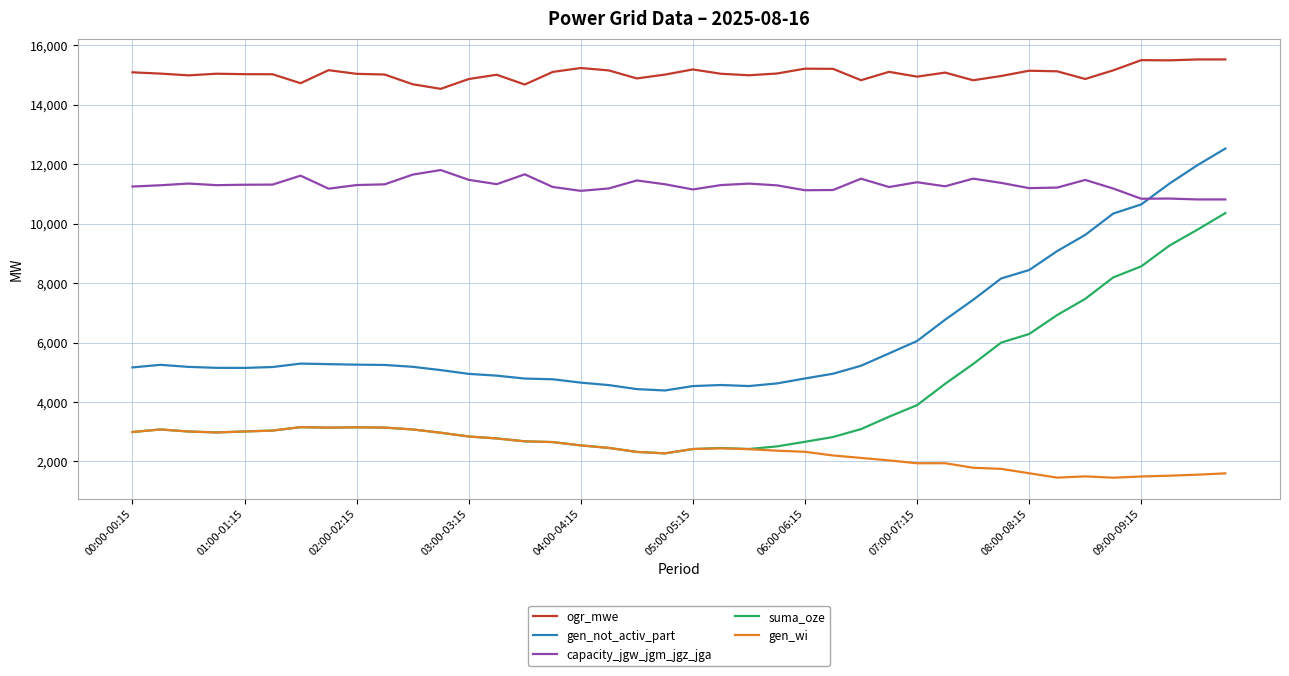

What is the lowest value of the ogr_mwe series?

14535